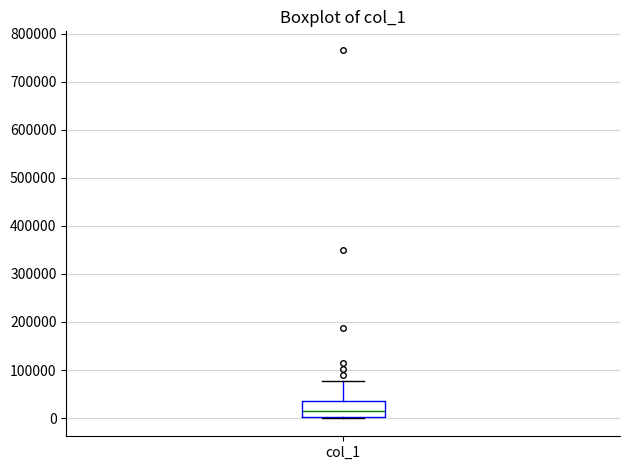

Read this box plot against the y-axis: the position of the median line, the range covered by the box, and the ends of both whiskers. The values are not printed on the chart, so give them approximately, as read against the axis.

median 10000, box 0 to 40000, whiskers 0 to 80000